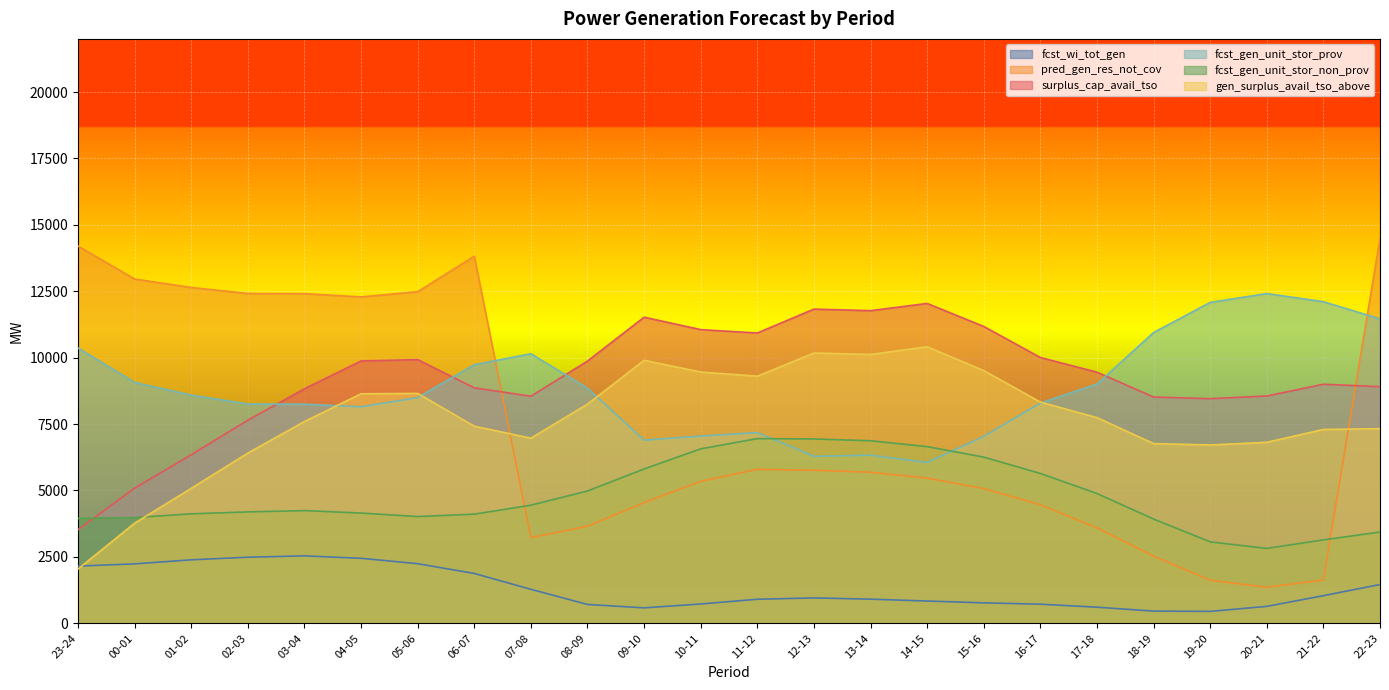

How many lines are shown in the chart?

6